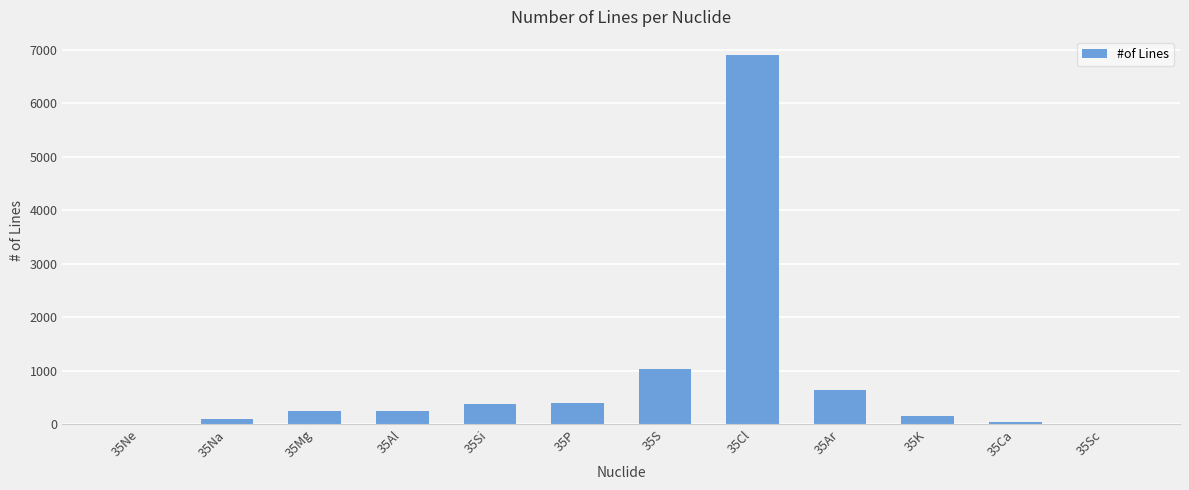

Where is the data nearest to the value 3448?

35S